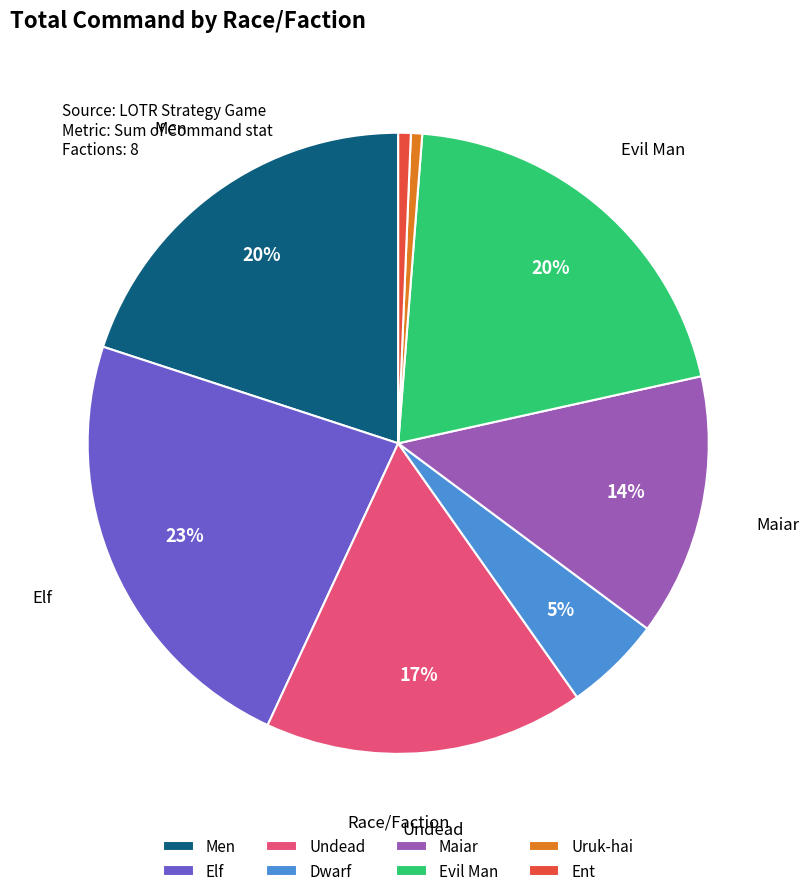

Does Elf represent more than half of the total?

No